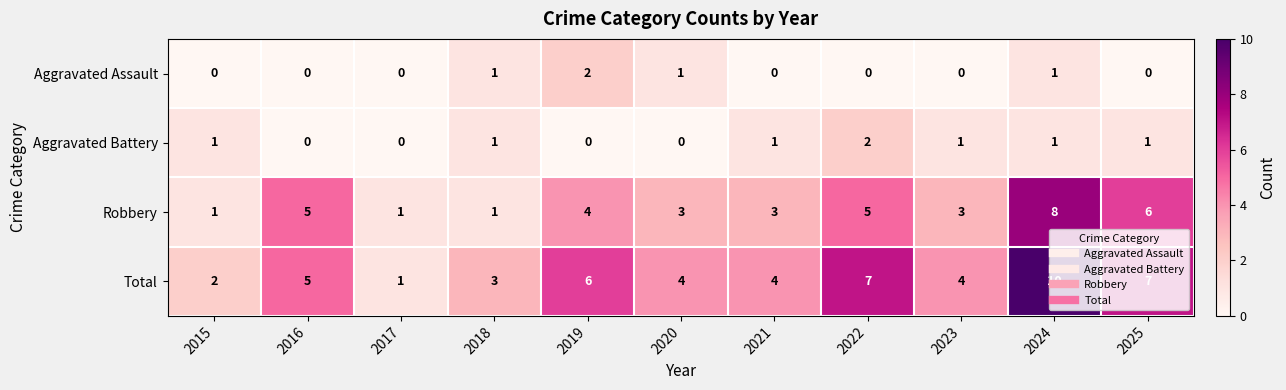

At which label does Total reach its peak?

2024